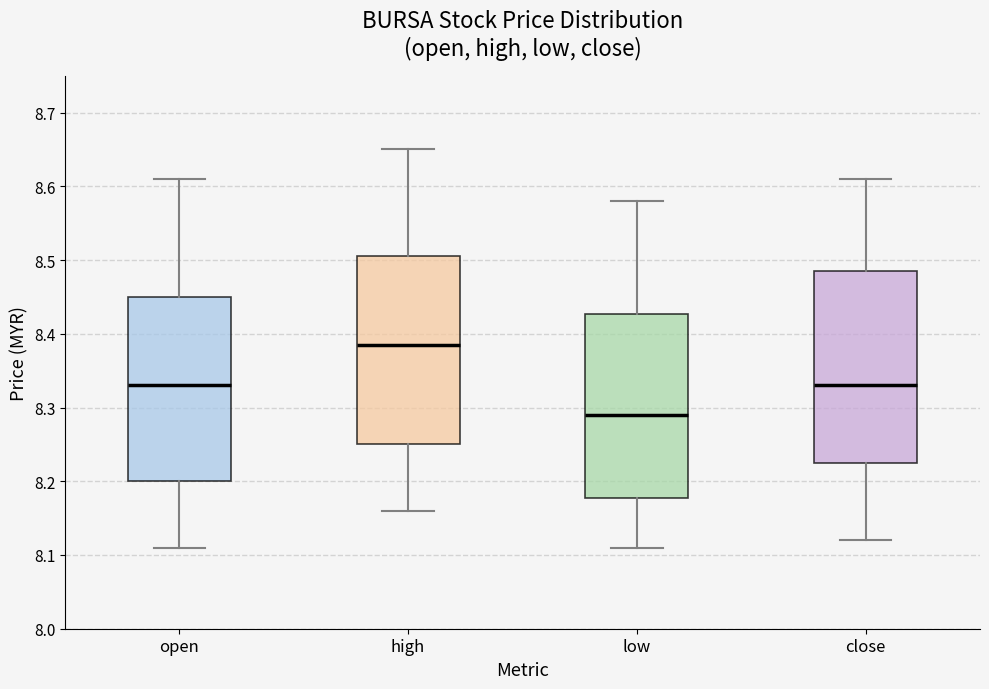

Reading left to right, transcribe this box plot: for each box, give where its median line is, the range the box spans, and where its two whiskers end, as read against the y-axis. The values are not printed on the chart, so give them approximately, as read against the axis.

open: median 8.33, box 8.20 to 8.45, whiskers 8.11 to 8.61
high: median 8.39, box 8.25 to 8.51, whiskers 8.16 to 8.65
low: median 8.29, box 8.18 to 8.43, whiskers 8.11 to 8.58
close: median 8.33, box 8.23 to 8.49, whiskers 8.12 to 8.61